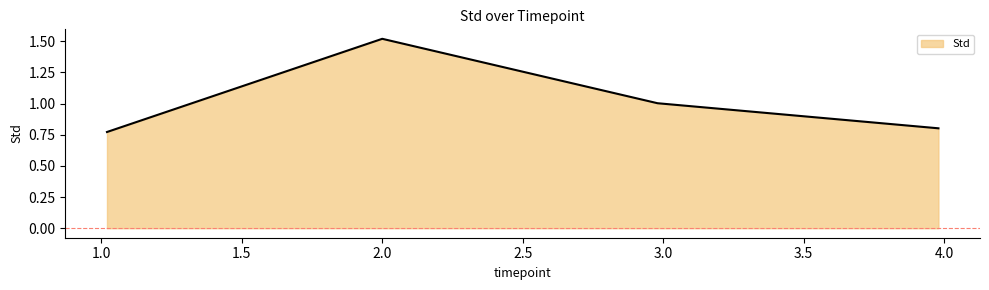

Does the chart have visible grid lines?

No